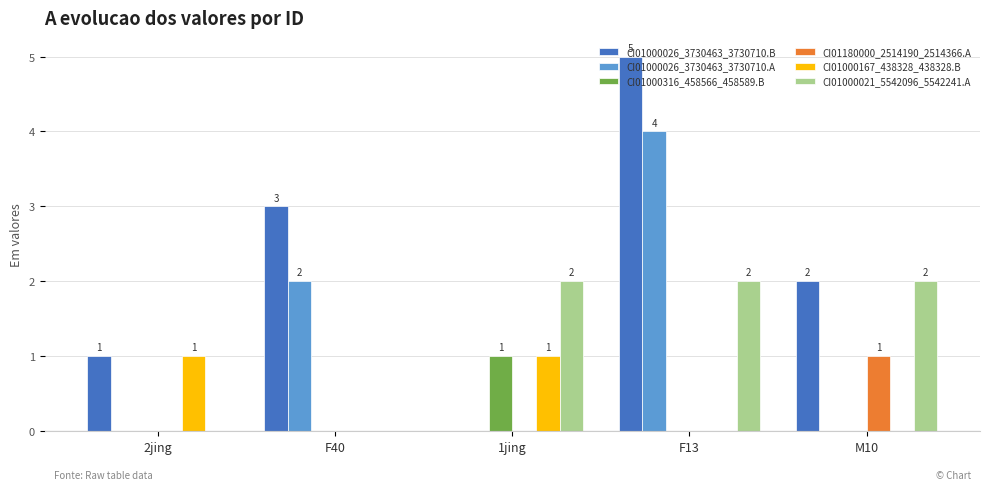

How many series are shown in this chart?

6